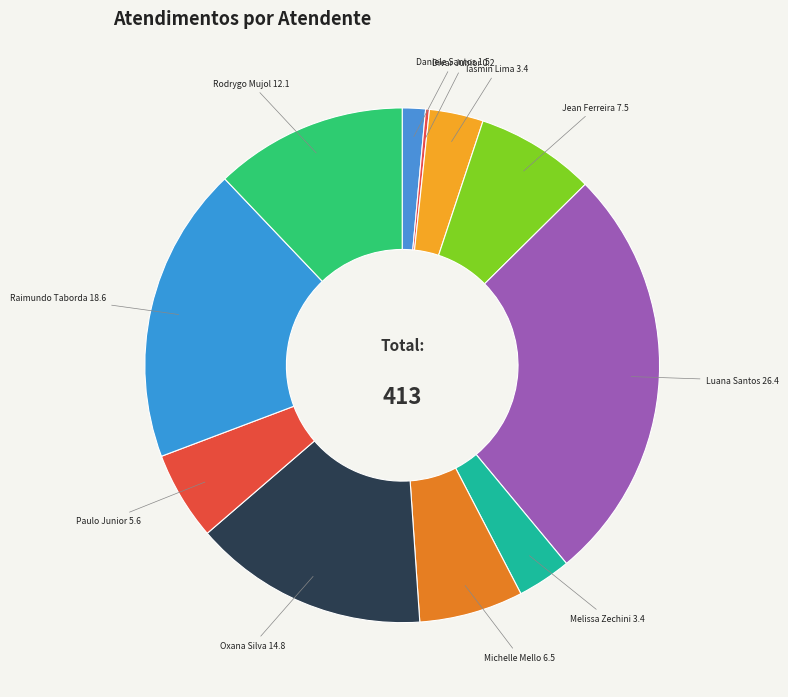

Is there any slice that represents more than half of the pie?

No